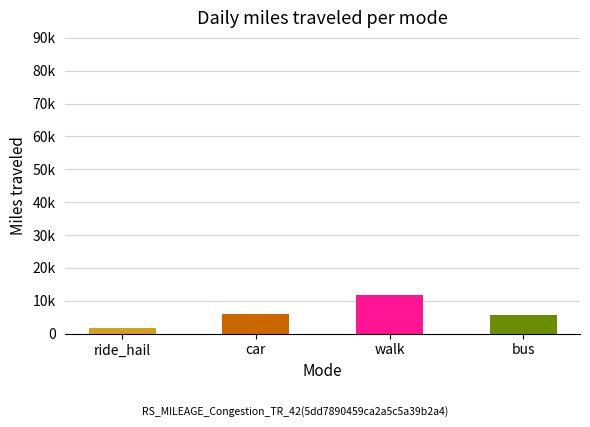

True or false: the data shows 8128.2 at walk.

False